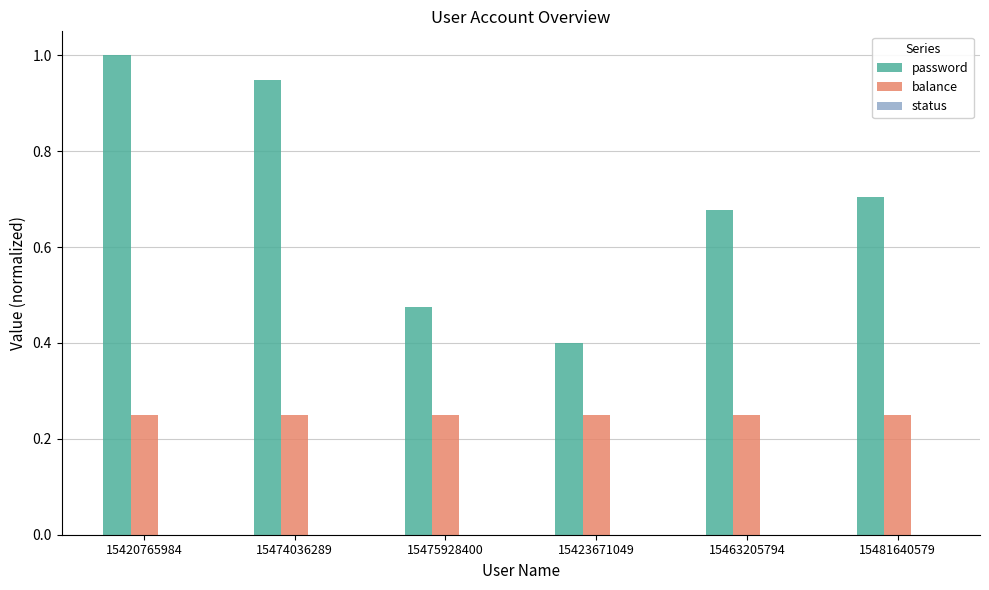

What is the label of the 5th bar from the left?

15463205794